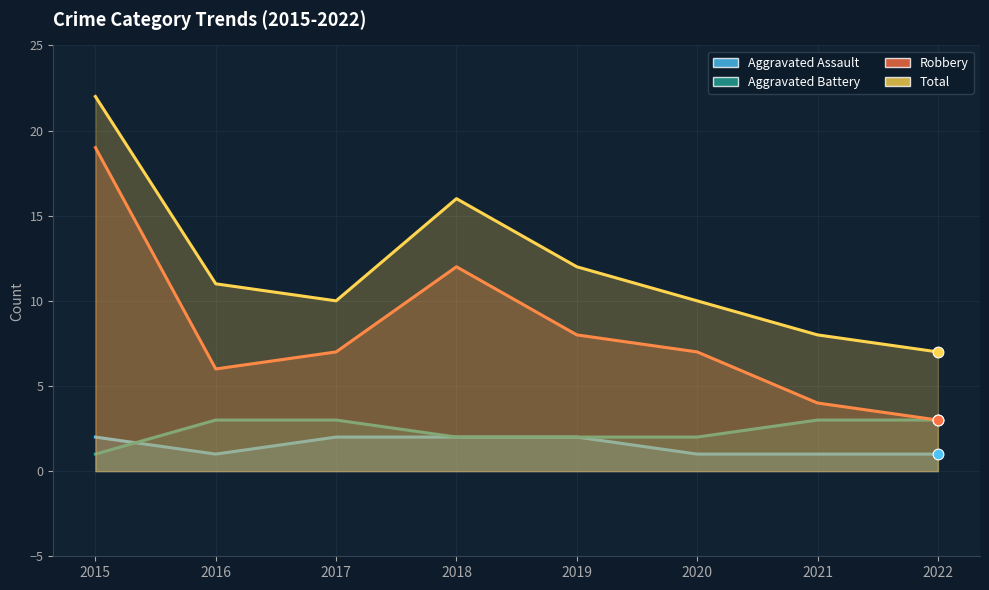

Which series contains the lowest Y value?

Aggravated Assault